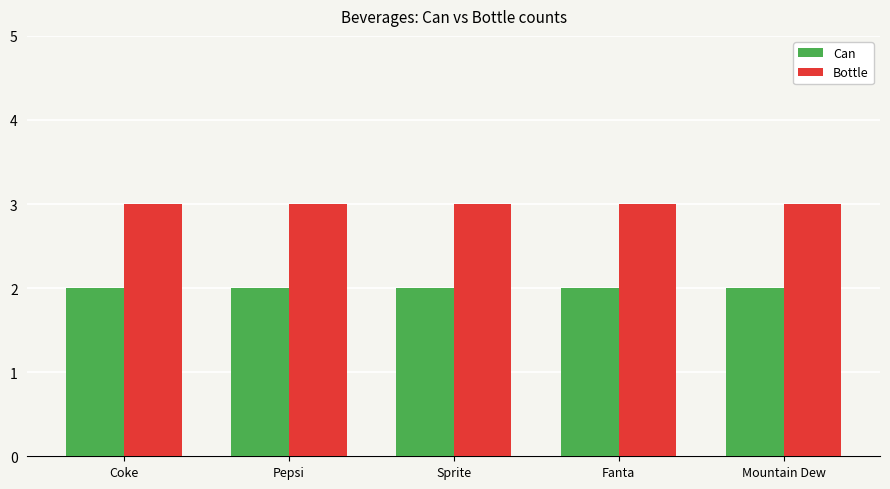

Which series has the largest total across all categories?

Bottle